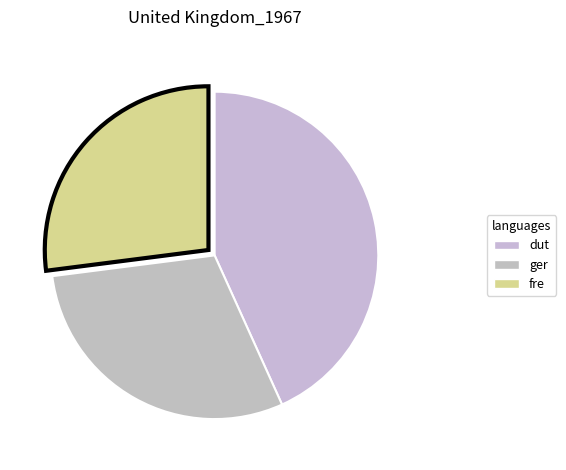

How many segments does this pie chart have?

3